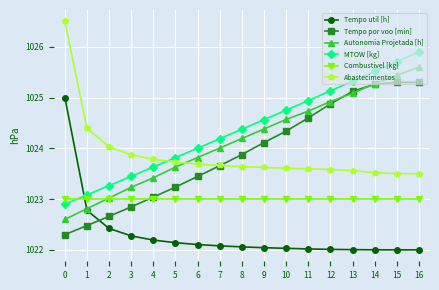

At which category is the sum across all series the highest?

16